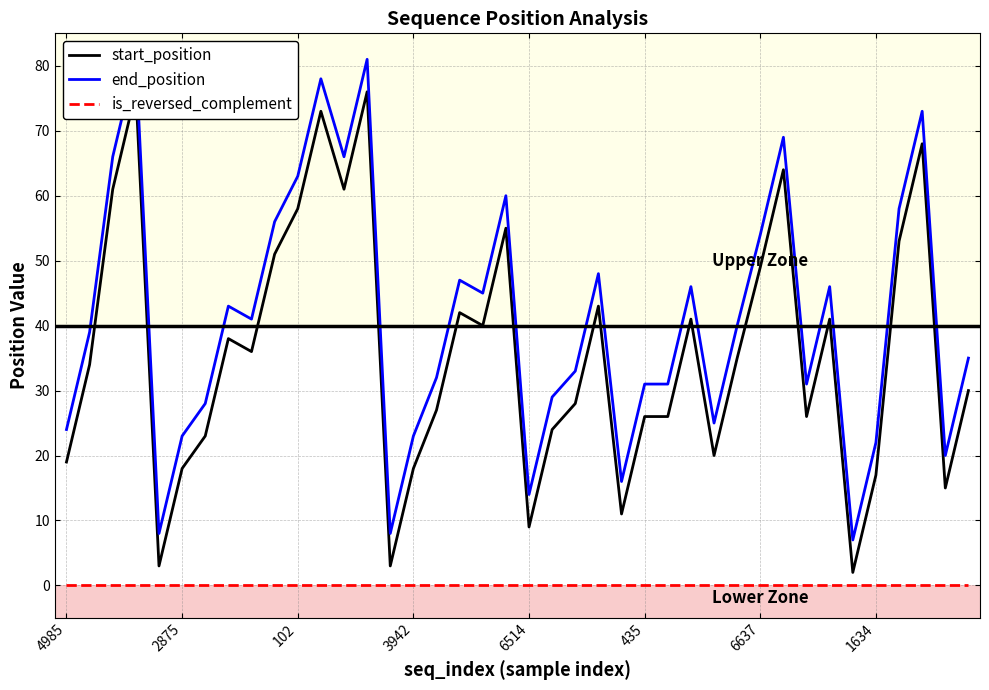

How many lines are shown in the chart?

3